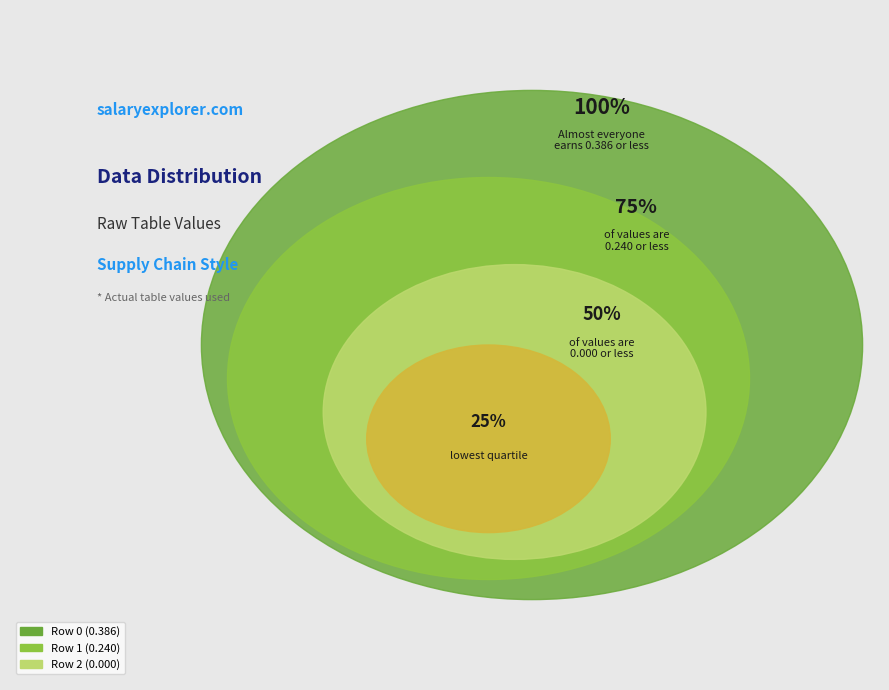

What percentage do Row 1 and Row 2 together represent?

38.3%